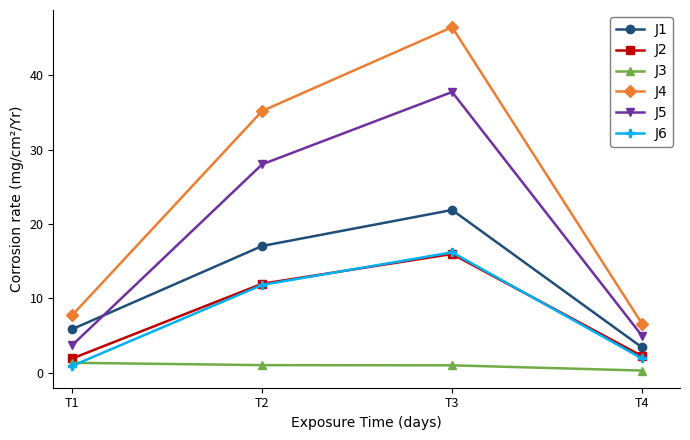

True or false: J1 and J6 intersect in this chart.

False